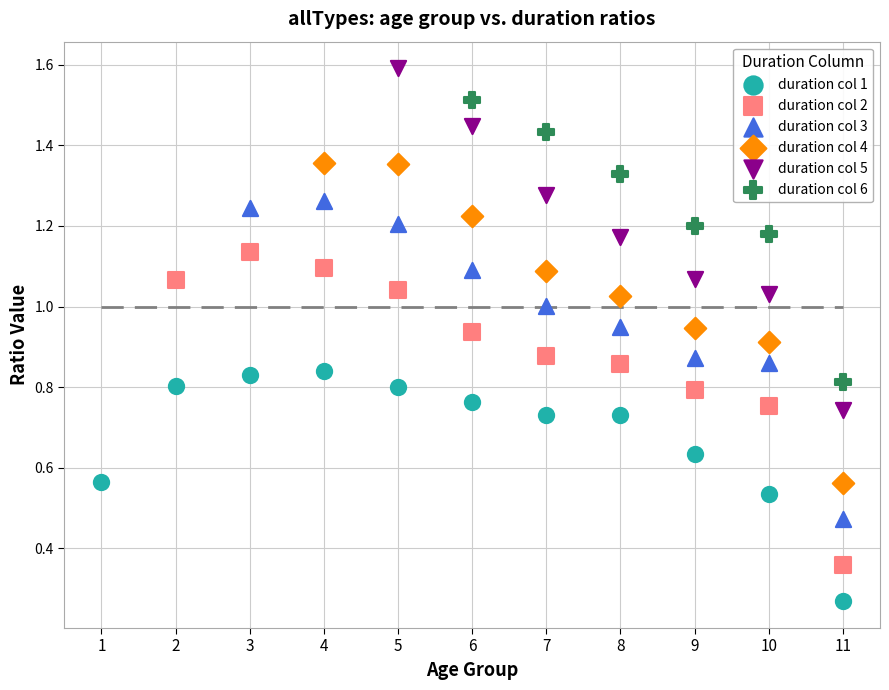

Which series contains the highest Y value?

duration col 5